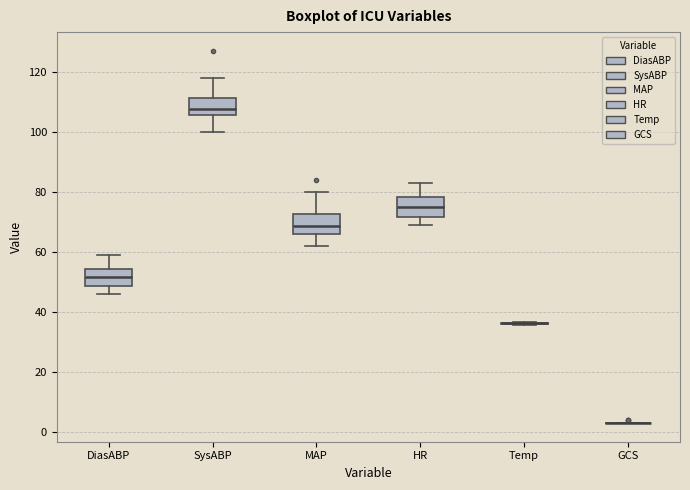

Reading left to right, read every box against the y-axis: the position of its median line, the range the box covers, and the ends of its whiskers. The values are not printed on the chart, so give them approximately, as read against the axis.

DiasABP: median 52, box 48 to 54, whiskers 46 to 60
SysABP: median 108, box 106 to 112, whiskers 100 to 118
MAP: median 68, box 66 to 72, whiskers 62 to 80
HR: median 76, box 72 to 78, whiskers 70 to 84
Temp: box collapsed to a line at 36, whiskers 36 to 36
GCS: box collapsed to a line at 4, whiskers 4 to 4